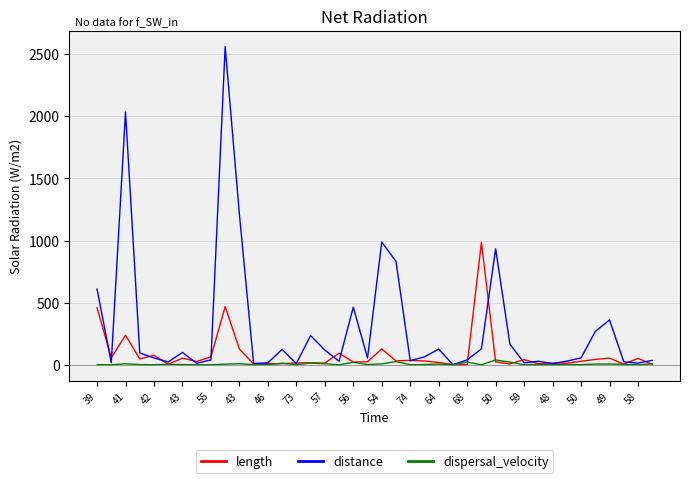

Which series has the widest spread of values?

distance